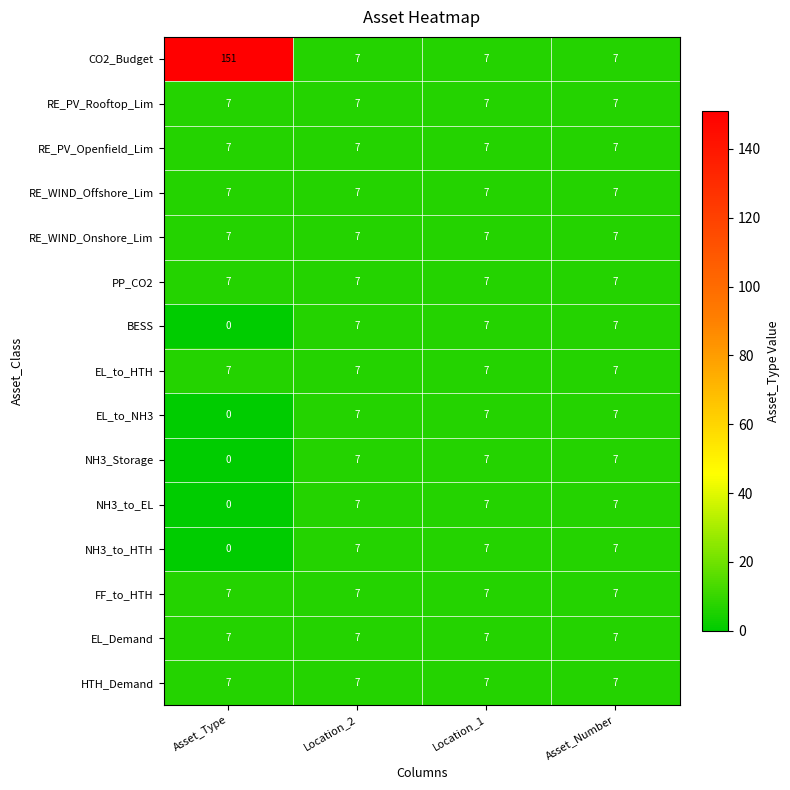

Where is EL_to_NH3 nearest to the value 3?

Asset_Type